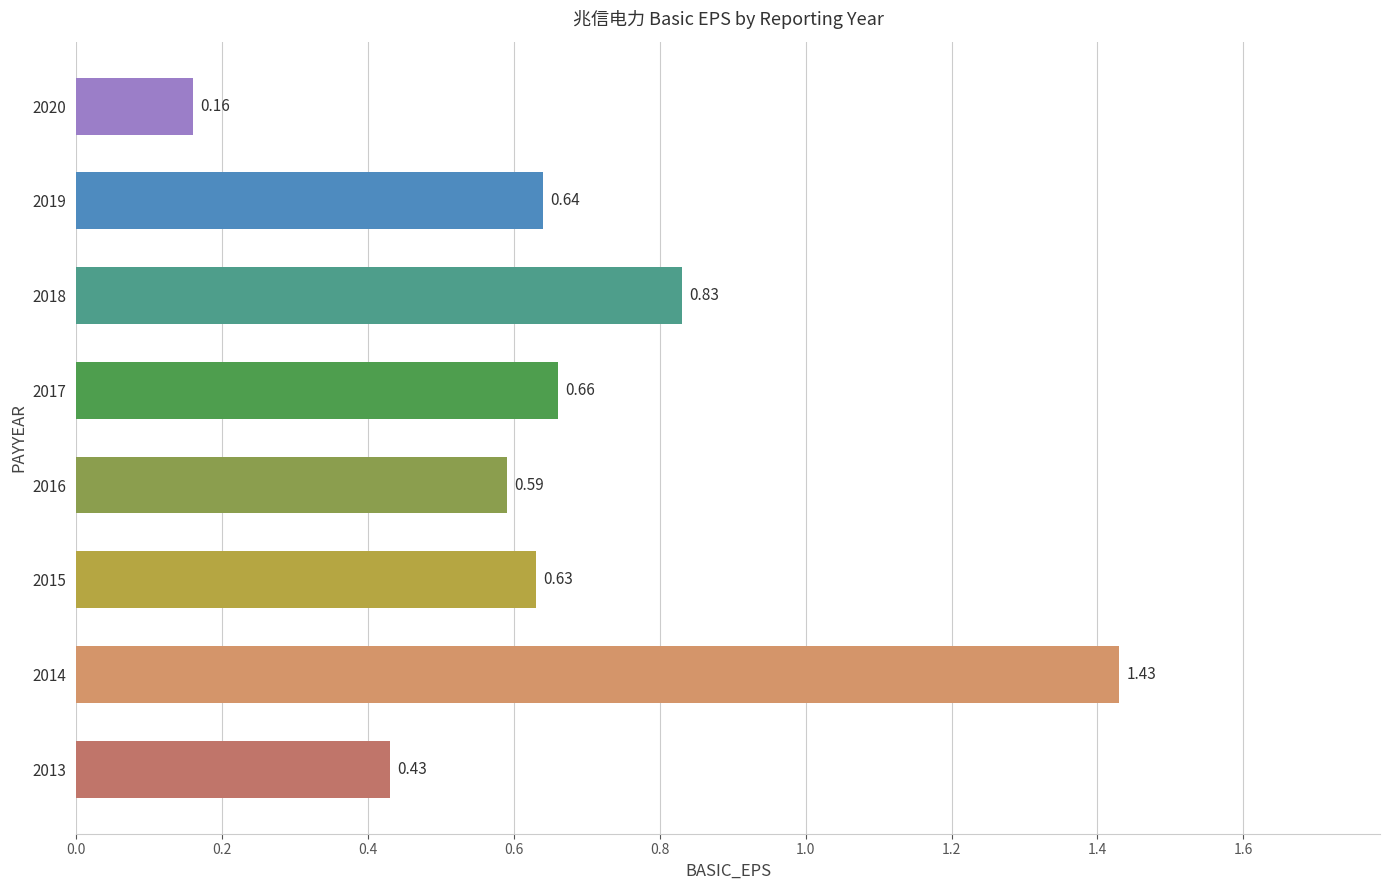

What is the sum of the values at 2014 and 2018?

2.3